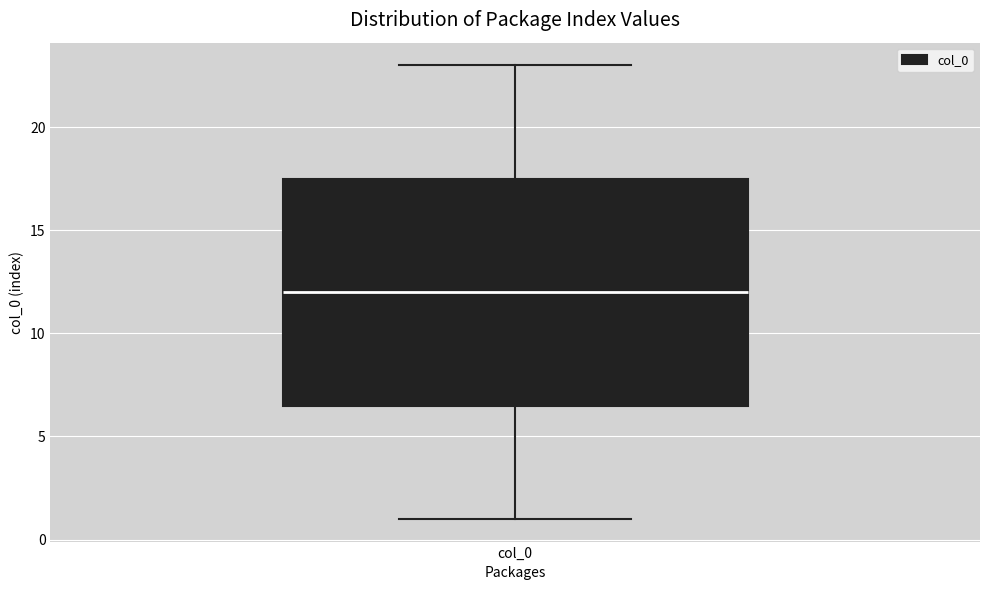

Read this box plot against the y-axis: the position of the median line, the range covered by the box, and the ends of both whiskers. The values are not printed on the chart, so give them approximately, as read against the axis.

median 12.0, box 6.5 to 17.5, whiskers 1.0 to 23.0